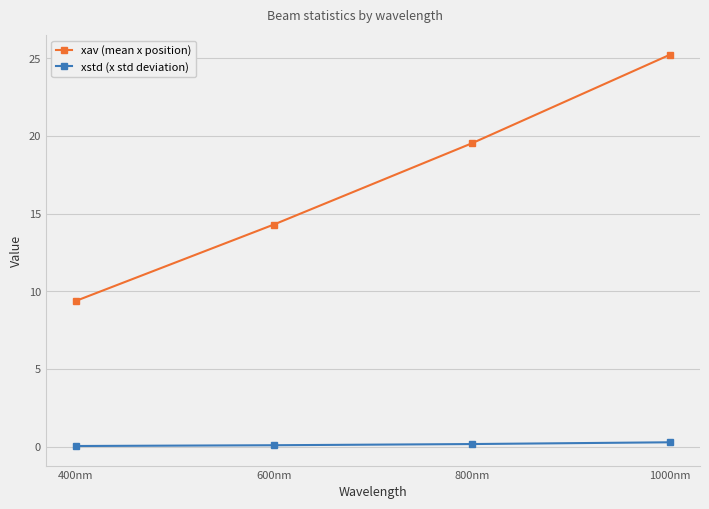

What is the sum of the xstd (x std deviation) values at 800nm and 1000nm?

0.4